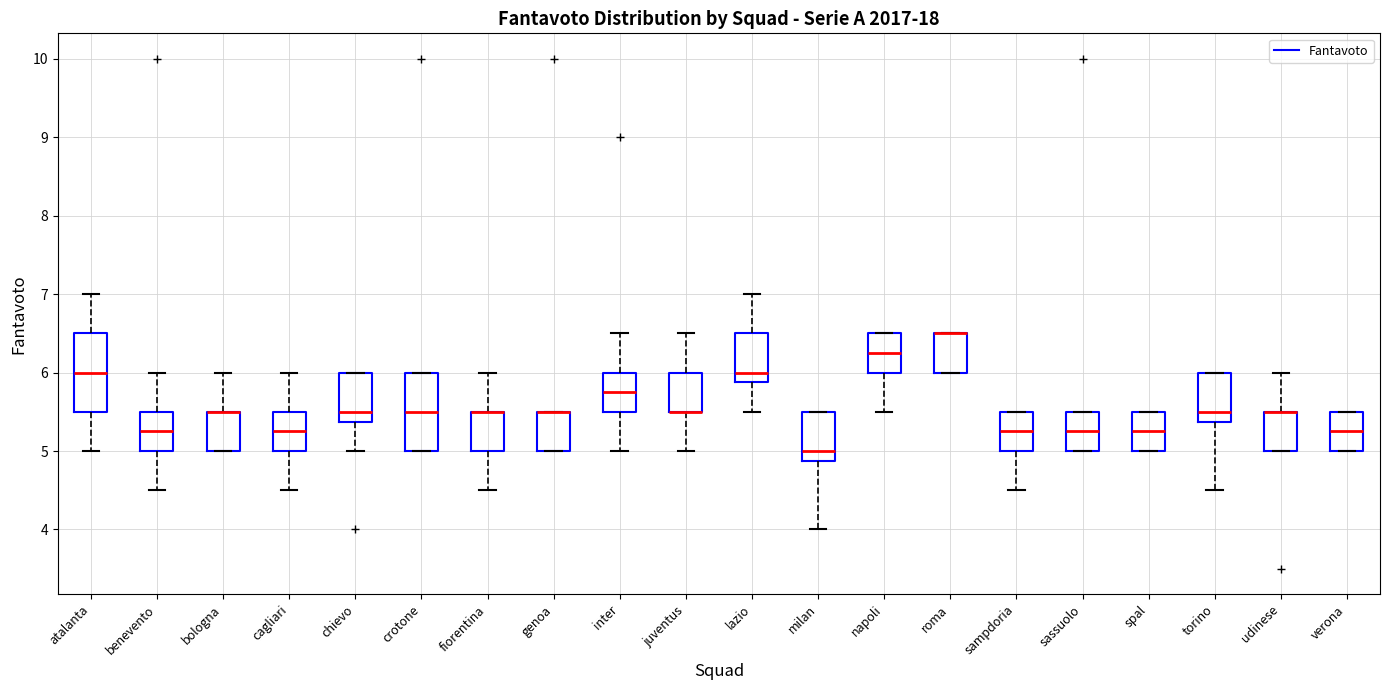

Where does the median line of the box for lazio sit on the y-axis? The values are not printed on the chart, so give them approximately, as read against the axis.

6.0